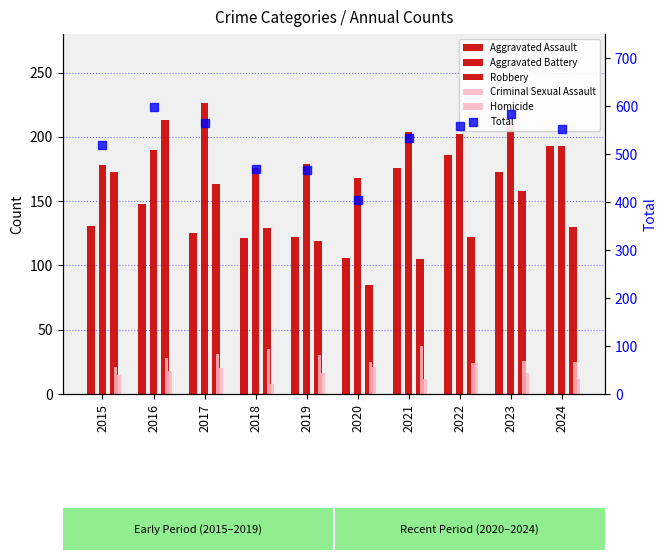

The value of Homicide at 2018 is 8. True or false?

True